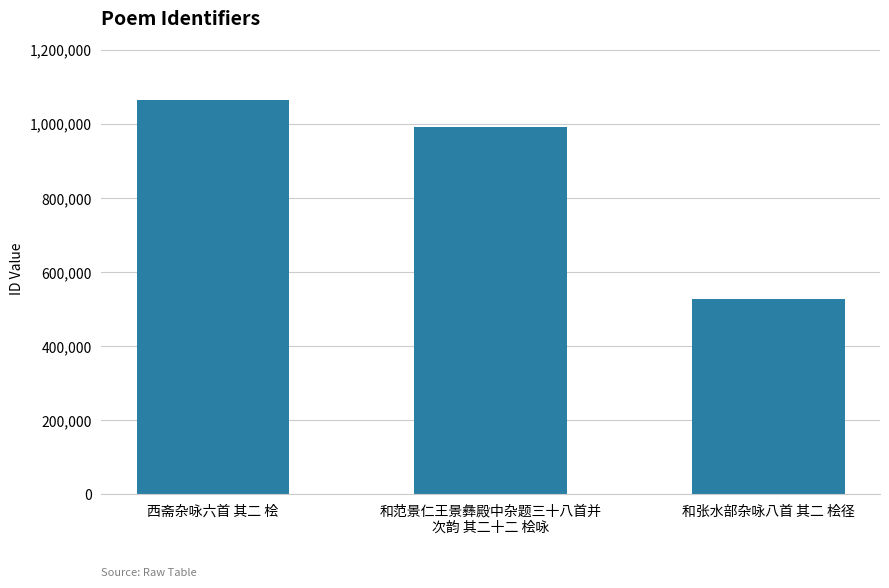

Rank the categories by value from lowest to highest.

和张水部杂咏八首 其二 桧径, 和范景仁王景彝殿中杂题三十八首并
次韵 其二十二 桧咏, 西斋杂咏六首 其二 桧